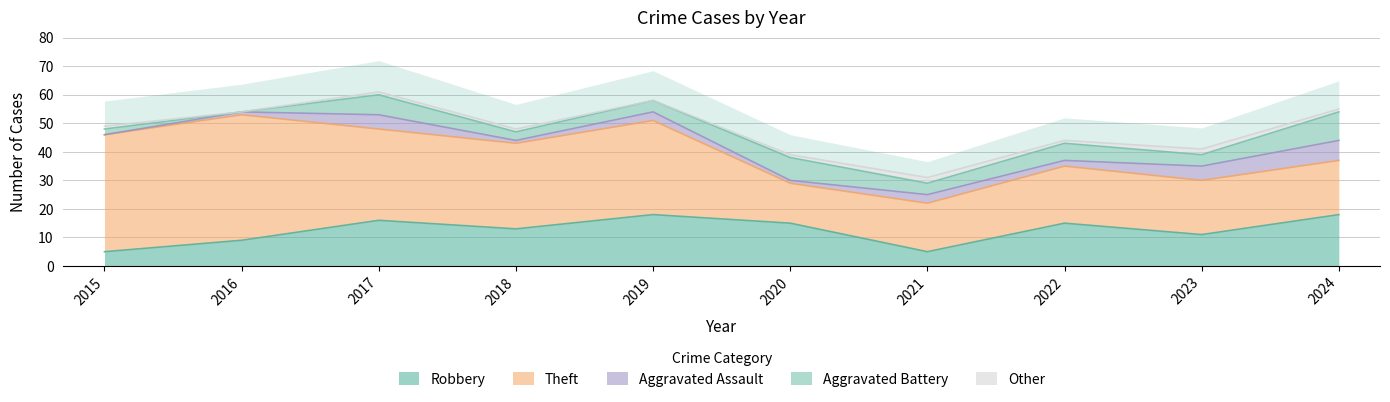

How many interior local valleys does the Other series have?

3